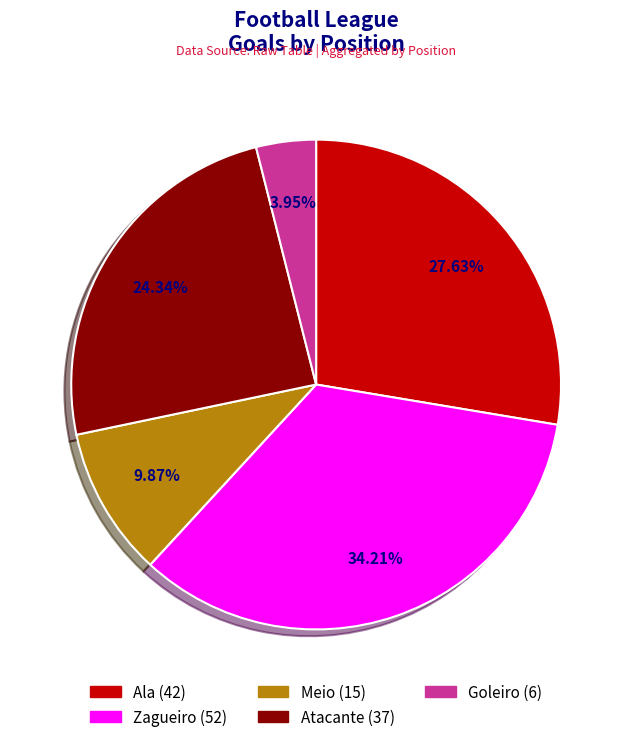

What percentage is the Ala slice, to the nearest percent?

28%